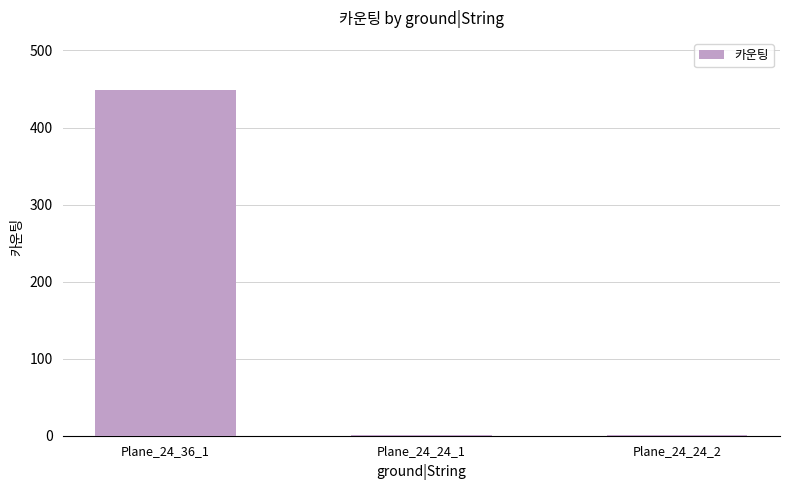

Which label corresponds to the largest value in the chart?

Plane_24_36_1